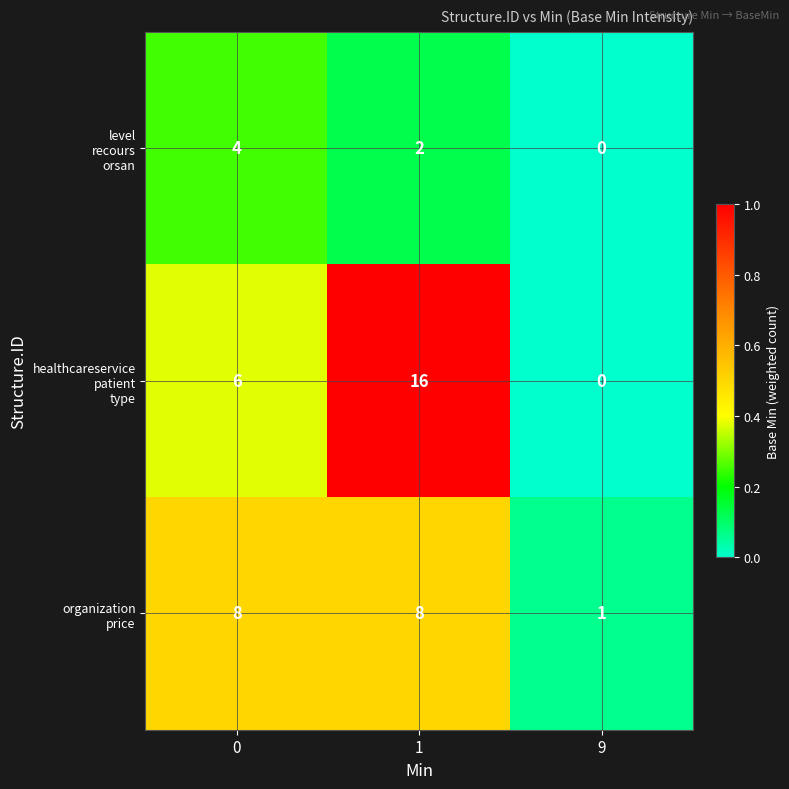

What is the spread (max minus min) of values at 1?

14